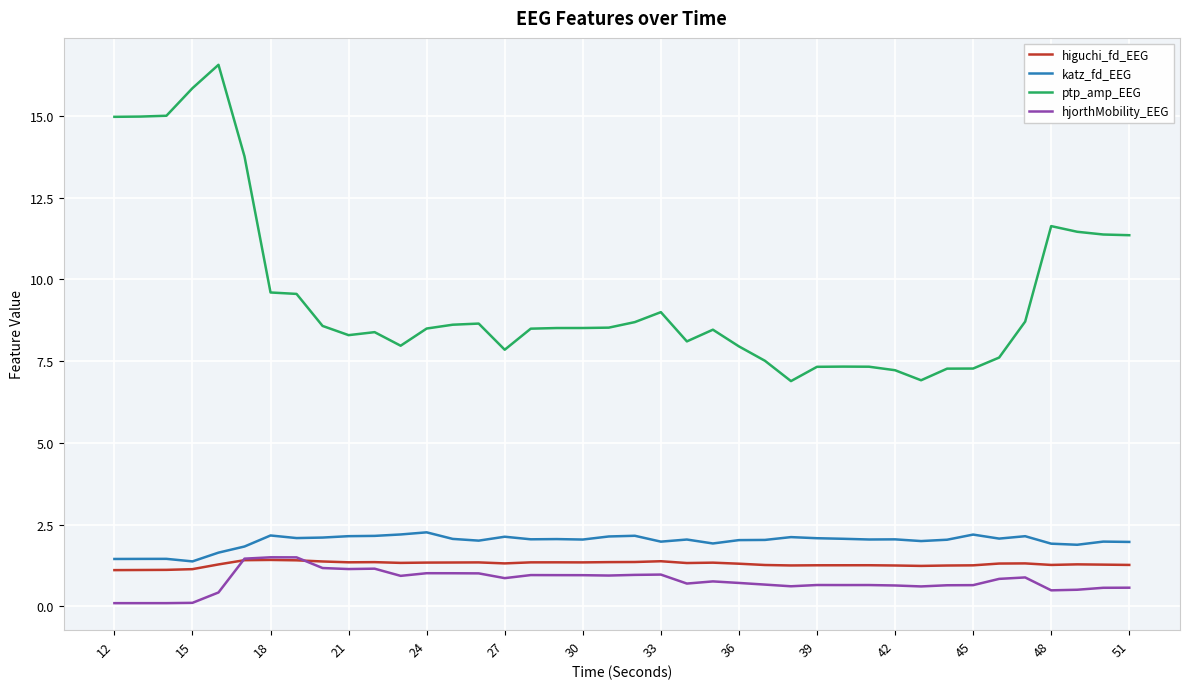

True or false: ptp_amp_EEG and higuchi_fd_EEG cross at least once.

False